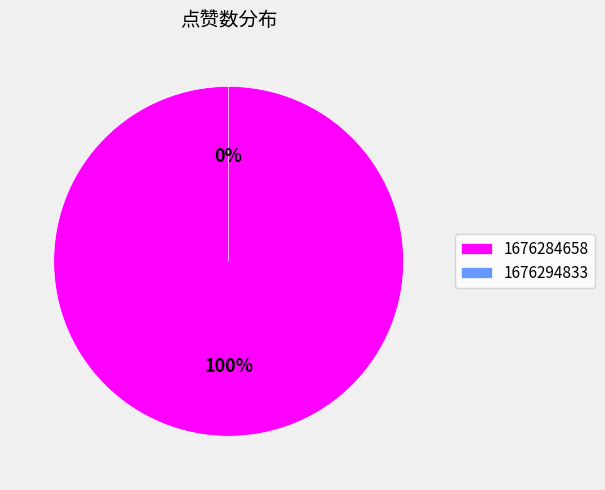

True or false: 1676294833 accounts for 1% of the total.

False